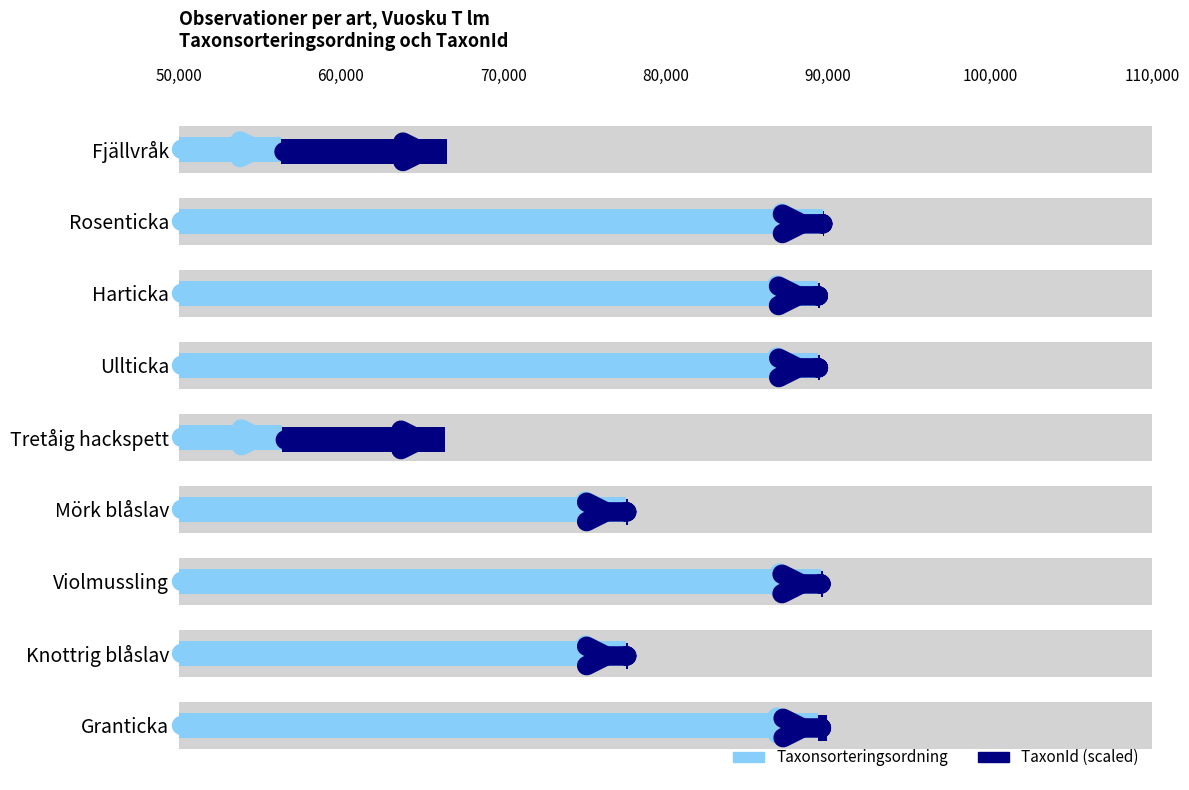

How many data points in TaxonId (scaled) are above 120?

5